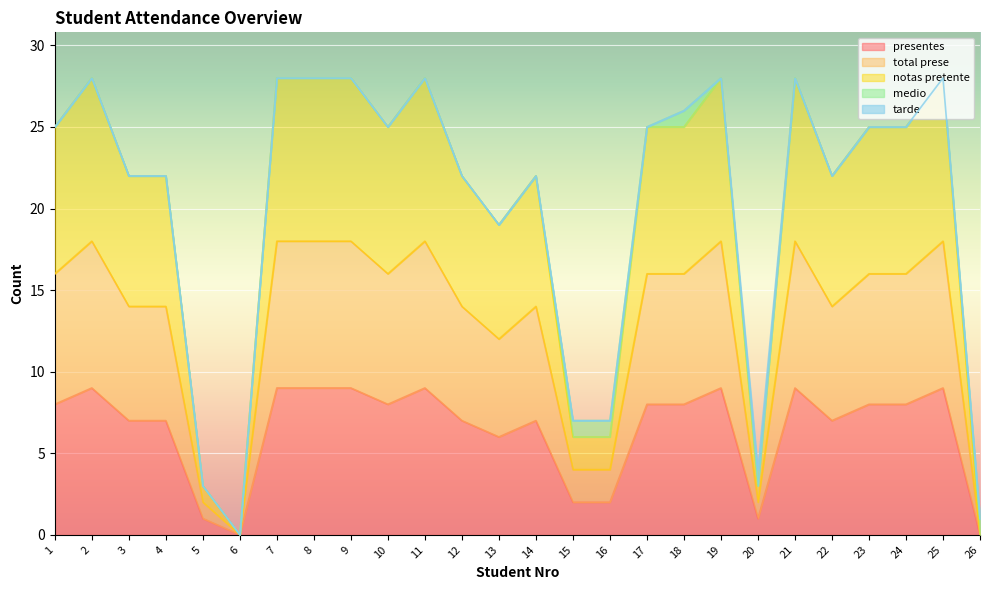

At which category is the sum across all series the highest?

2